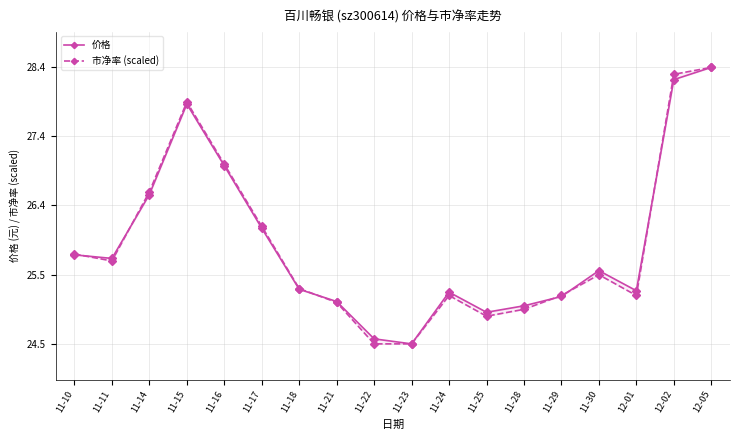

Between 11-30 and 12-05, which is larger?

12-05